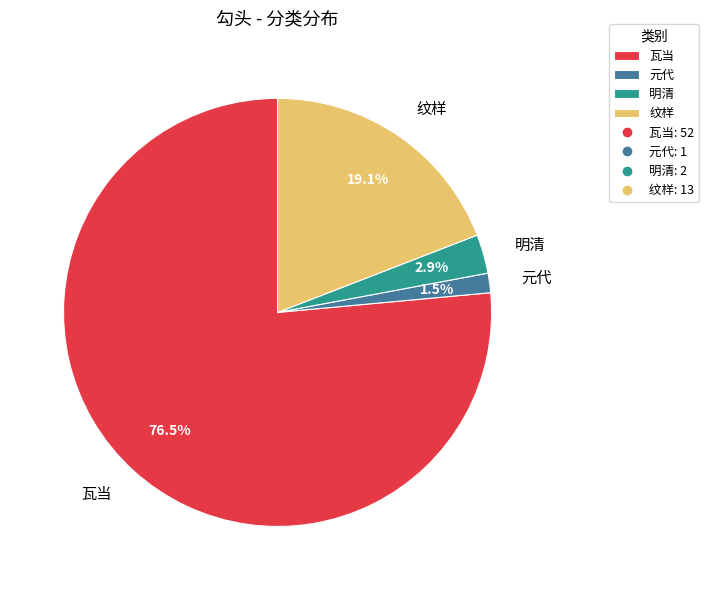

What is the largest slice in the pie chart?

瓦当